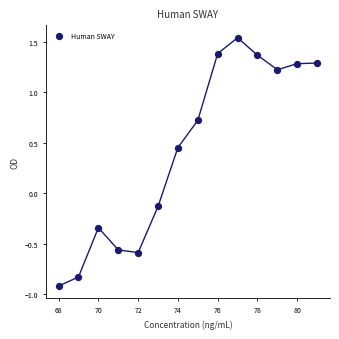

What is the range of Y values (max minus min)?

2.5